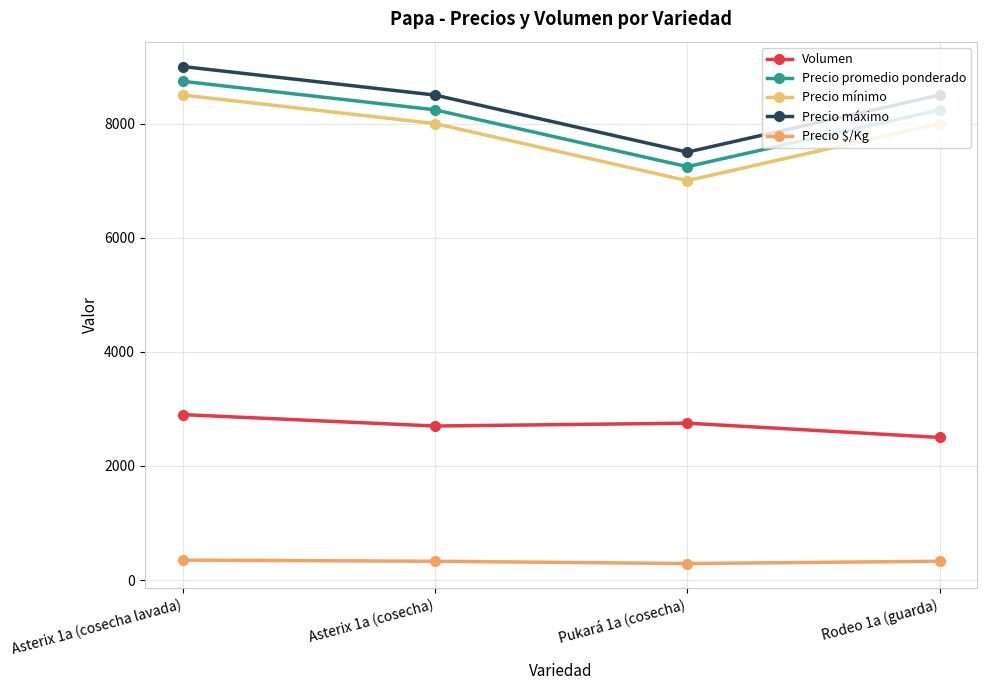

What are all the series names shown in the legend?

Volumen, Precio promedio ponderado, Precio mínimo, Precio máximo, Precio $/Kg